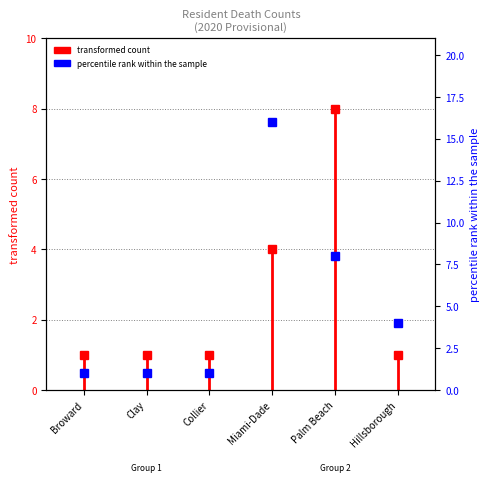

Is this an area chart (filled region under the line)?

No